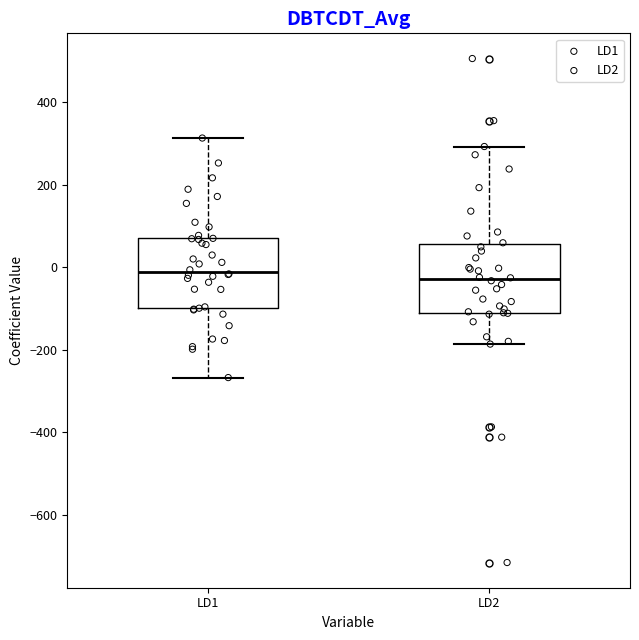

Where does the upper whisker of the box for LD1 end on the y-axis? The values are not printed on the chart, so give them approximately, as read against the axis.

320